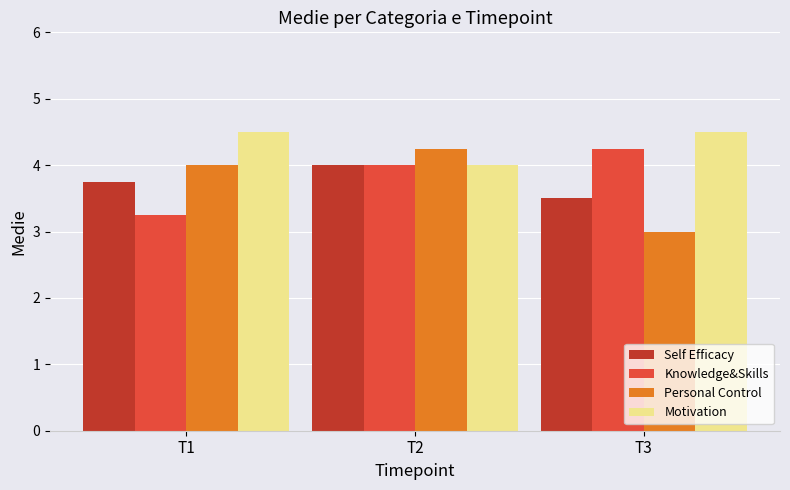

What is the minimum value for Self Efficacy?

3.5